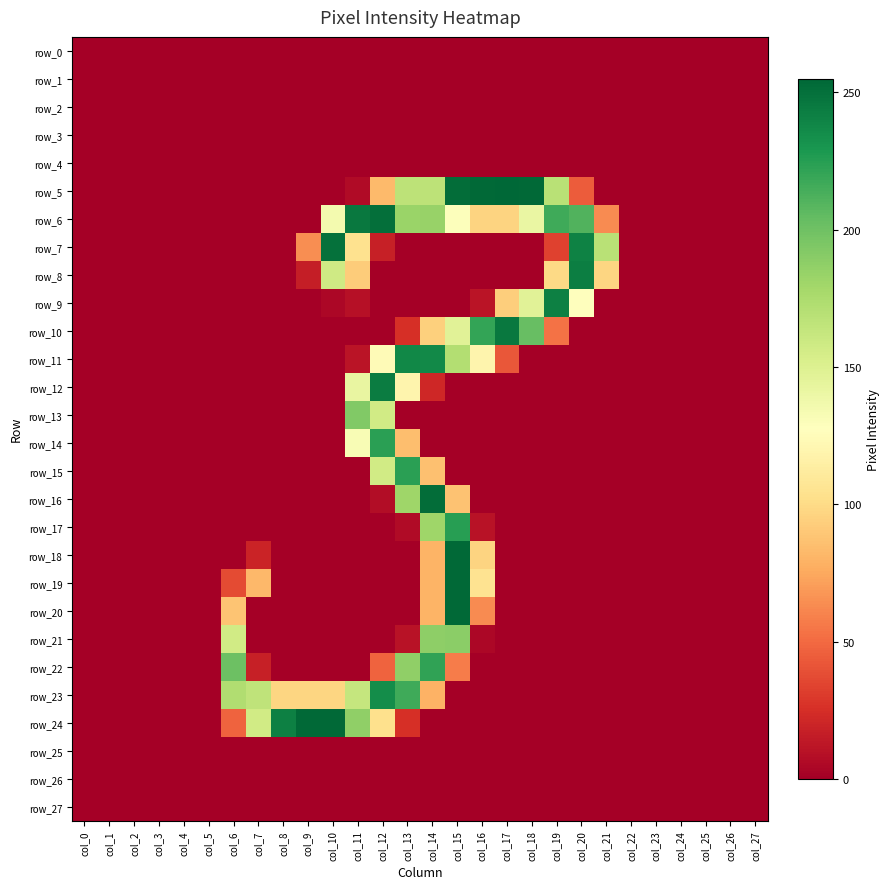

Which label corresponds to the smallest value in the chart?

col_0